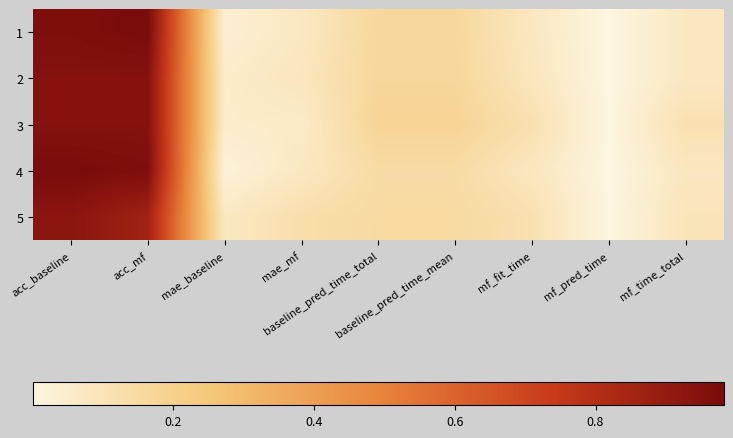

What is the total value across all series at mf_time_total?

0.4